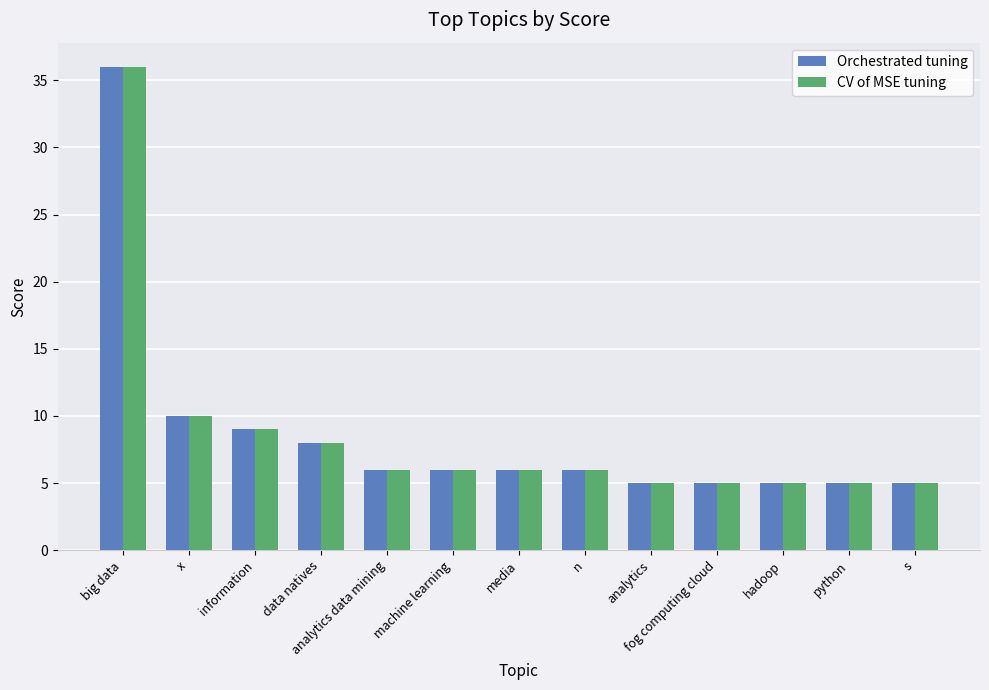

Read the Orchestrated tuning value at media.

6